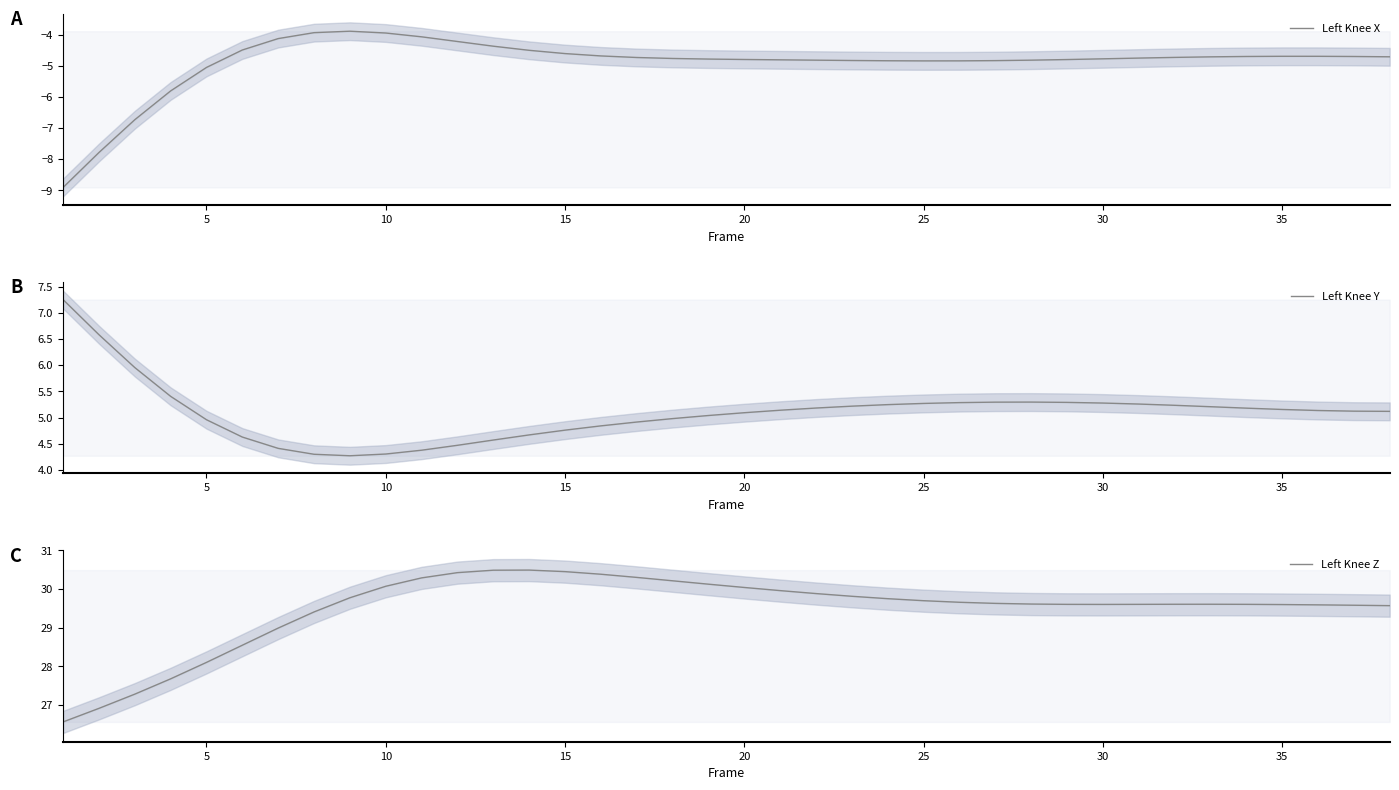

What are all the series names shown in the legend?

Left Knee X, Left Knee Y, Left Knee Z